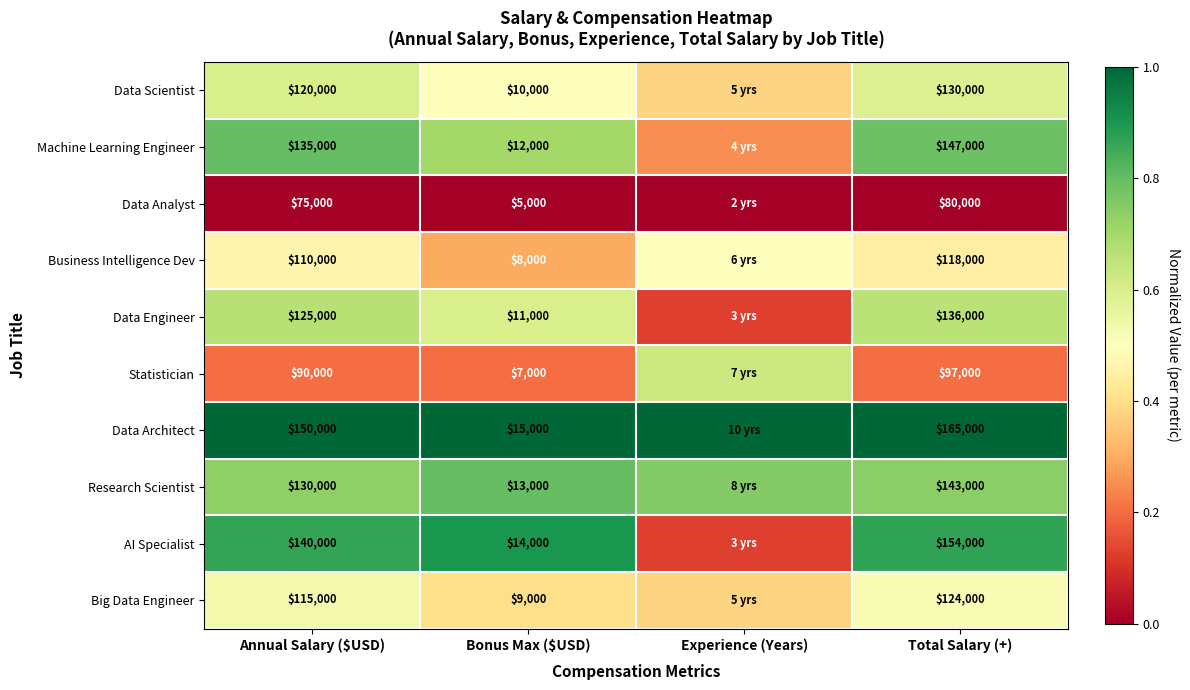

How many data points does each series have?

4